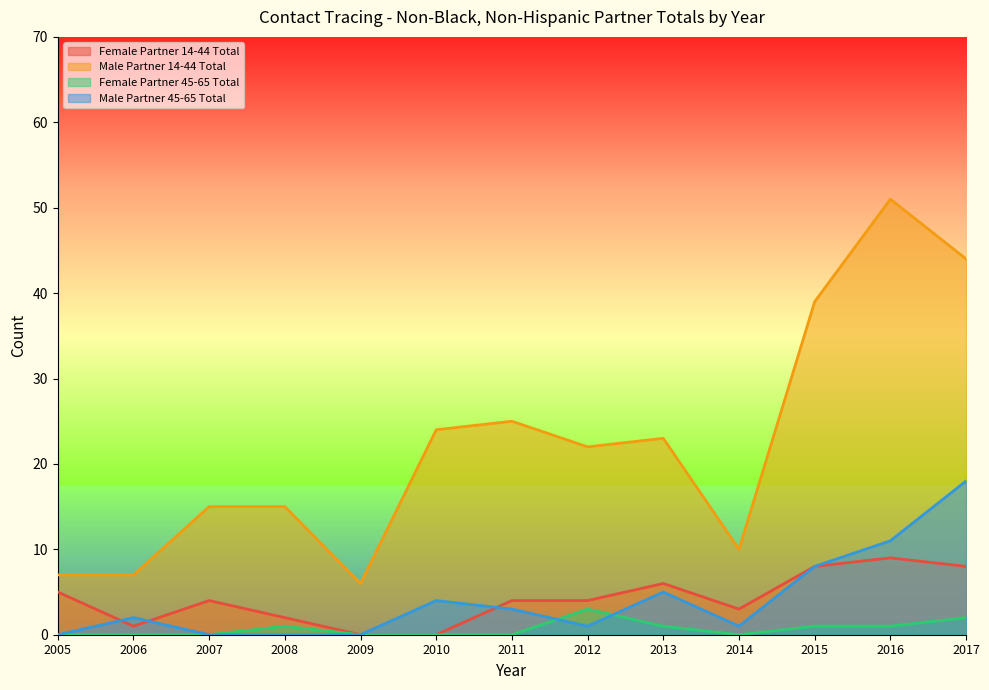

True or false: Male Partner 45-65 Total has a value of 3 at 2011.

True